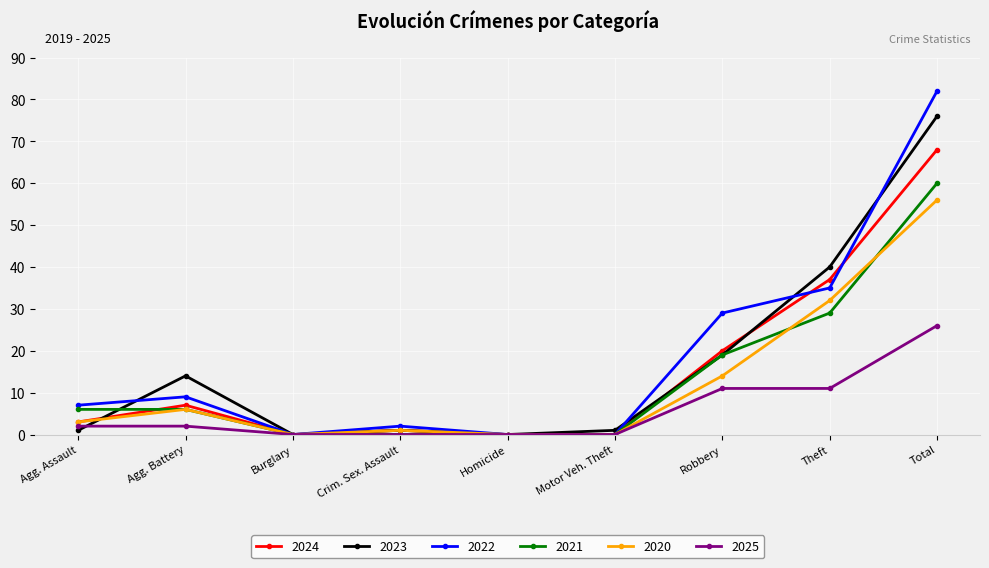

What is the label of the 6th point from the left?

Motor Veh. Theft